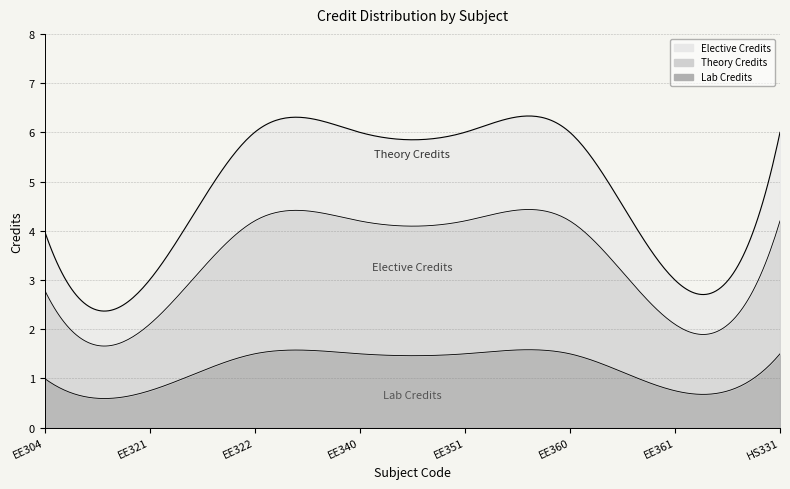

What is the label of the 5th point from the left?

EE351